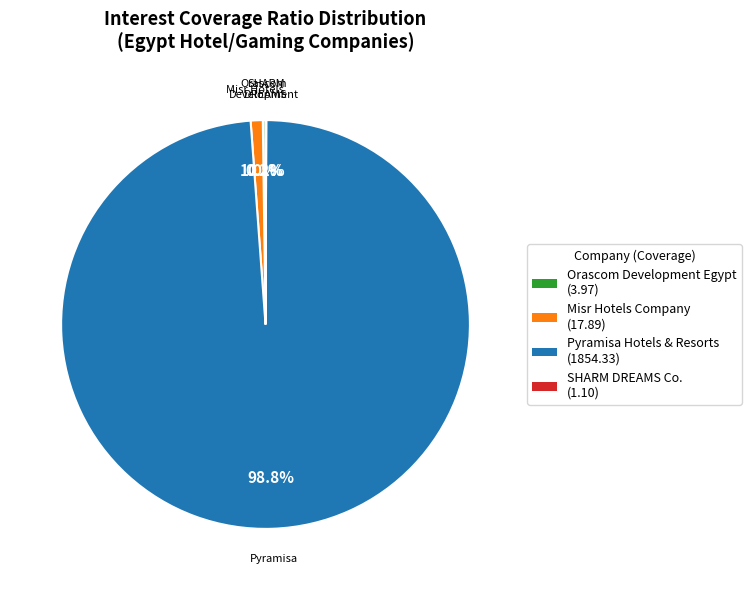

Is there any slice that represents more than half of the pie?

Yes